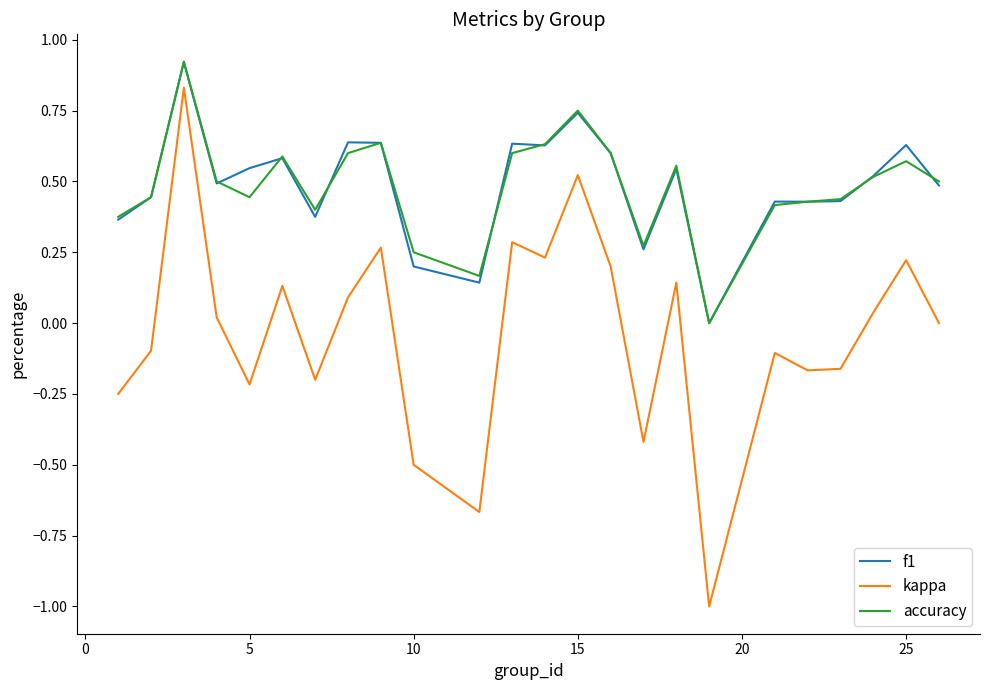

True or false: kappa and f1 cross at least once.

False